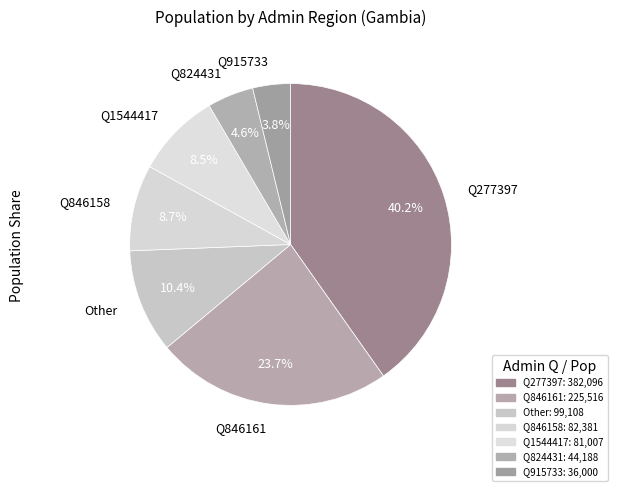

What is the ratio of the value at Q915733 to the value at Q1544417?

0.4